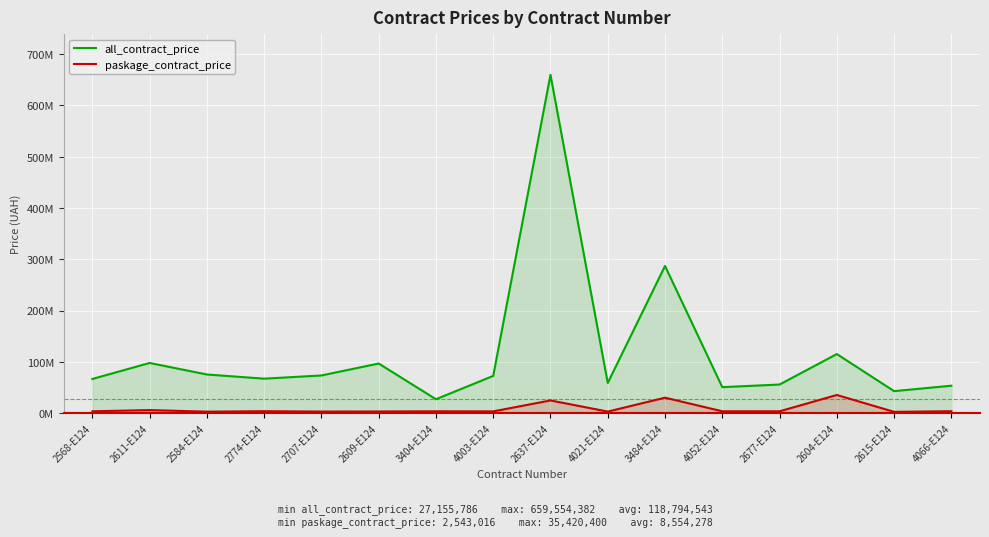

List the labels in order of all_contract_price value, largest first.

2637-E124, 3484-E124, 2604-E124, 2611-E124, 2609-E124, 2584-E124, 2707-E124, 4003-E124, 2774-E124, 2568-E124, 4021-E124, 2677-E124, 4066-E124, 4052-E124, 2615-E124, 3404-E124